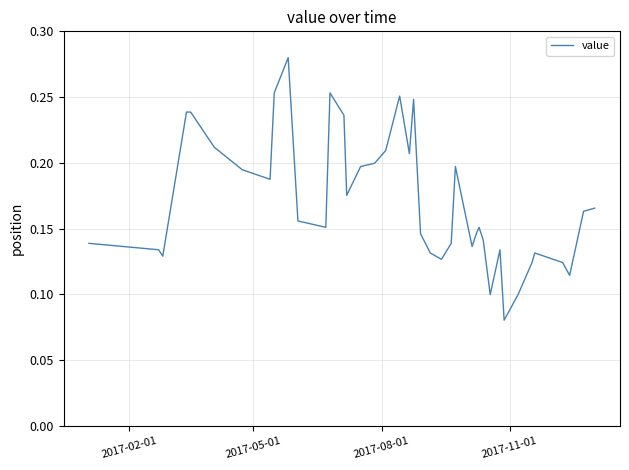

Does the chart display data point markers on the line(s)?

No